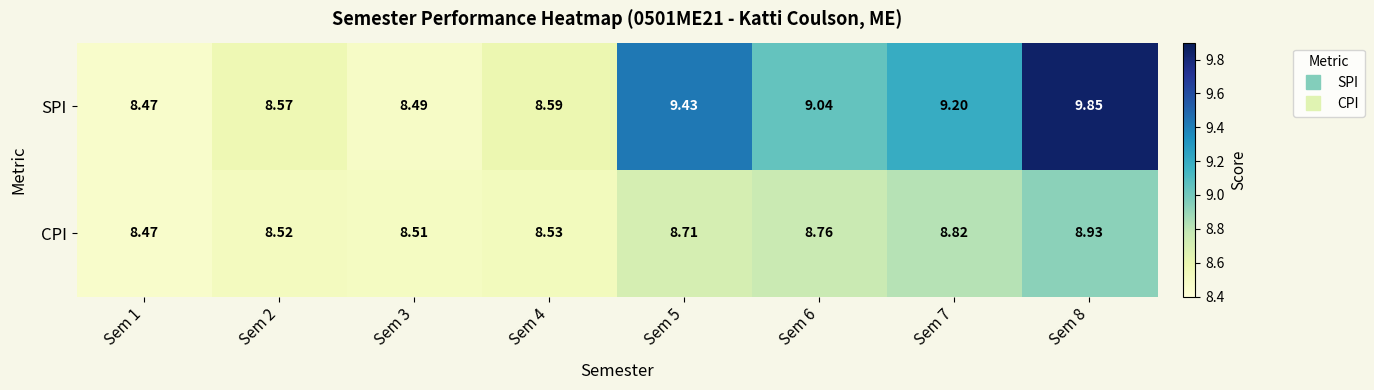

Between Sem 3 and Sem 7, which series saw the biggest shift?

SPI